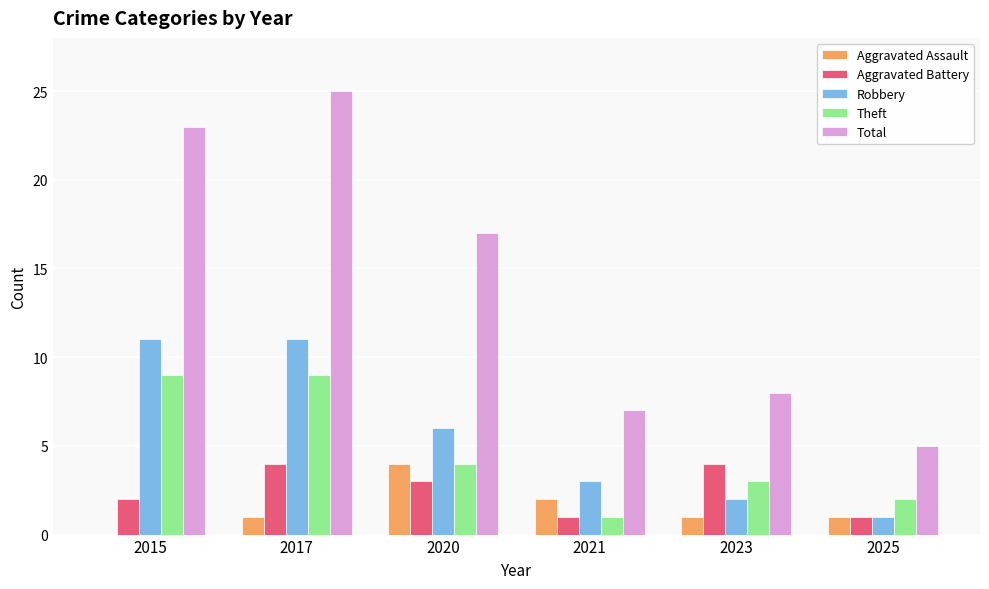

What is the total value across all series at 2025?

10